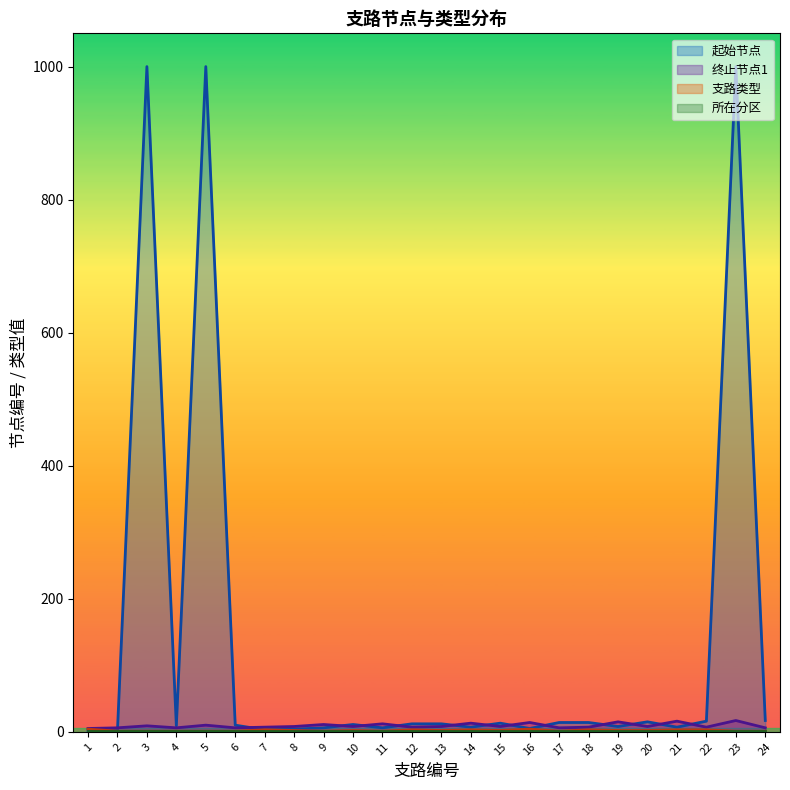

Which series has the largest total across all categories?

起始节点